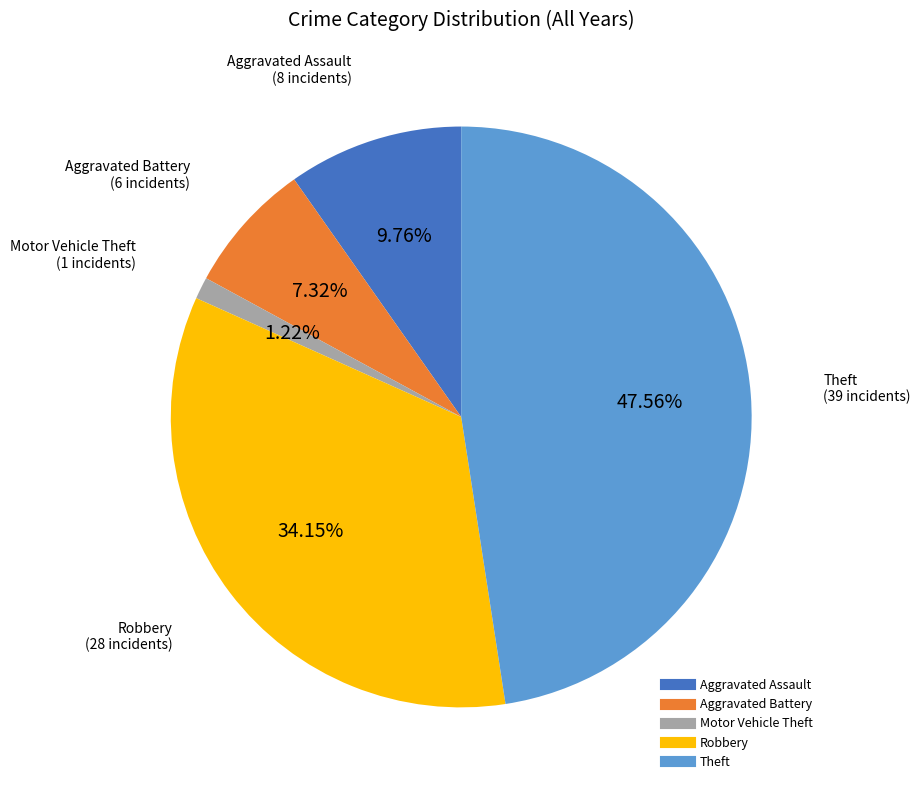

To the nearest percent, what is the difference between the Robbery and Aggravated Assault slice percentages?

24%